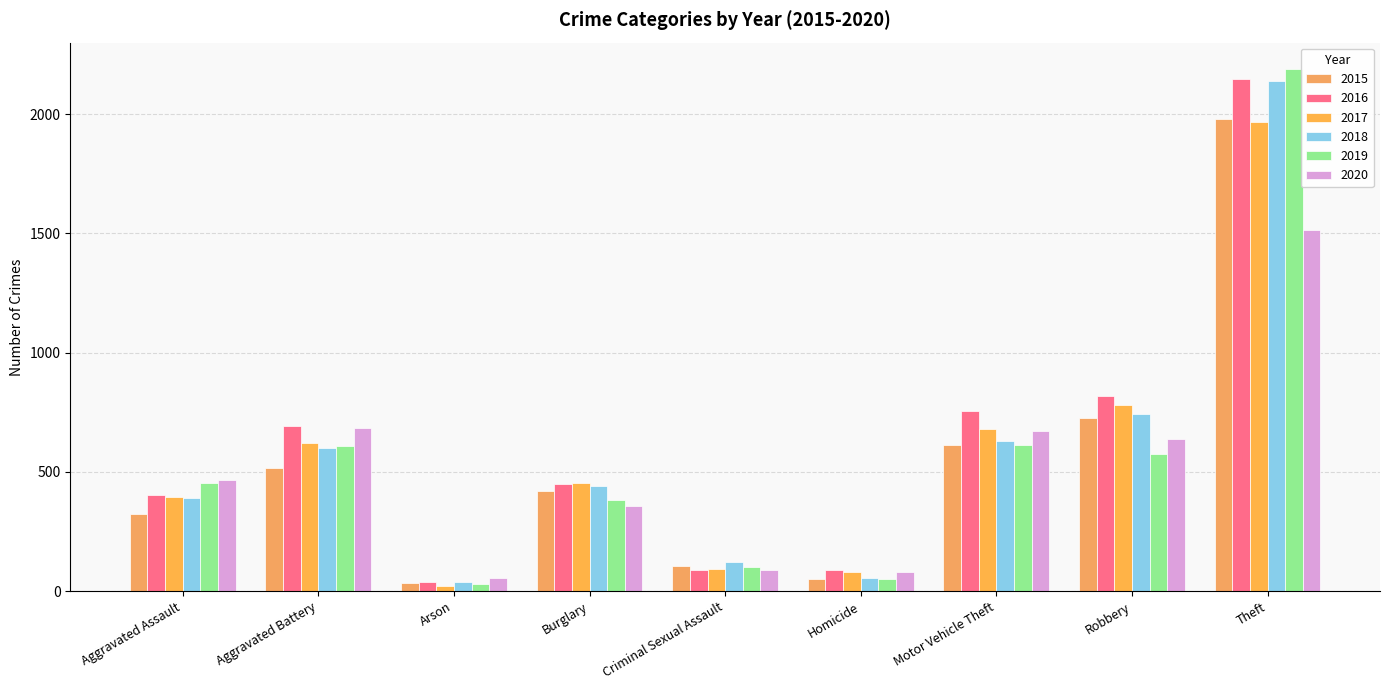

What is the average value of the 2016 series?

609